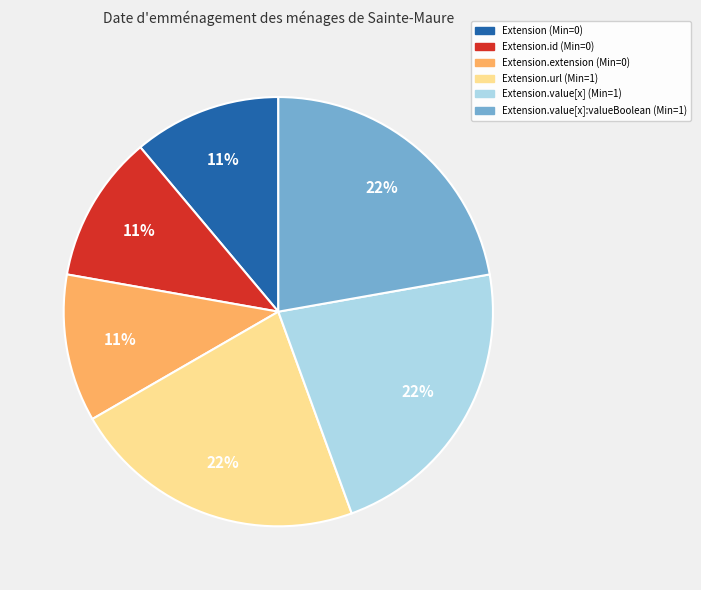

How many segments does this pie chart have?

6